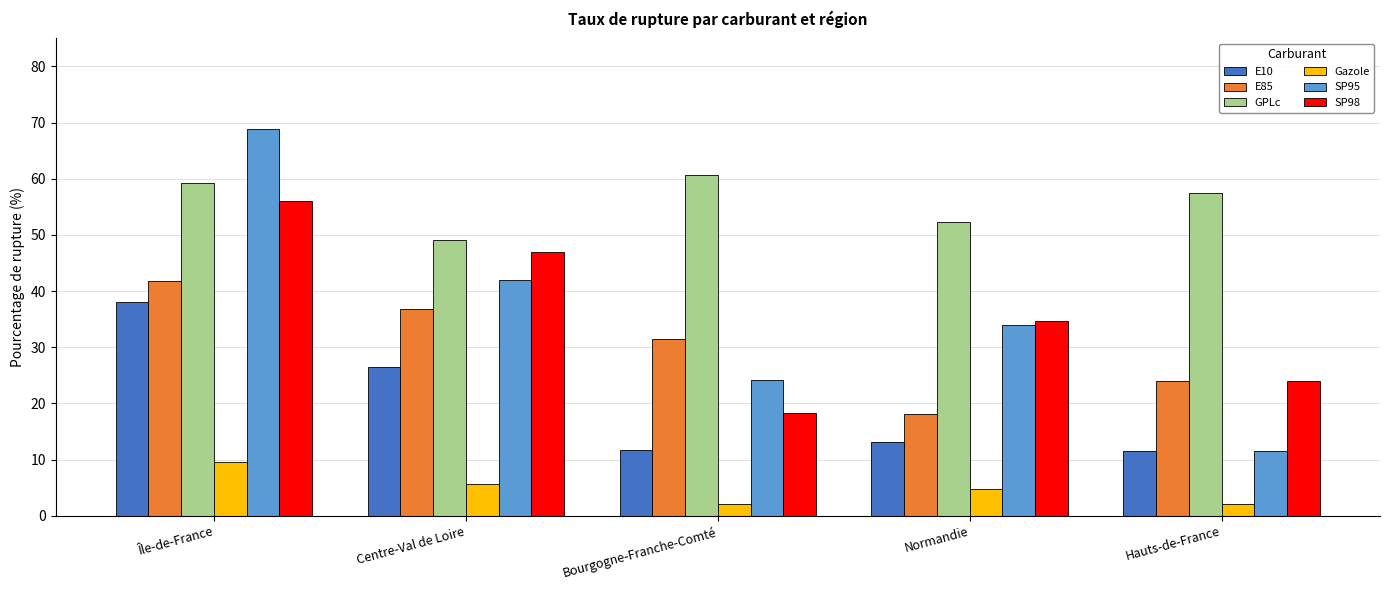

Between Île-de-France and Normandie, which series saw the biggest shift?

SP95